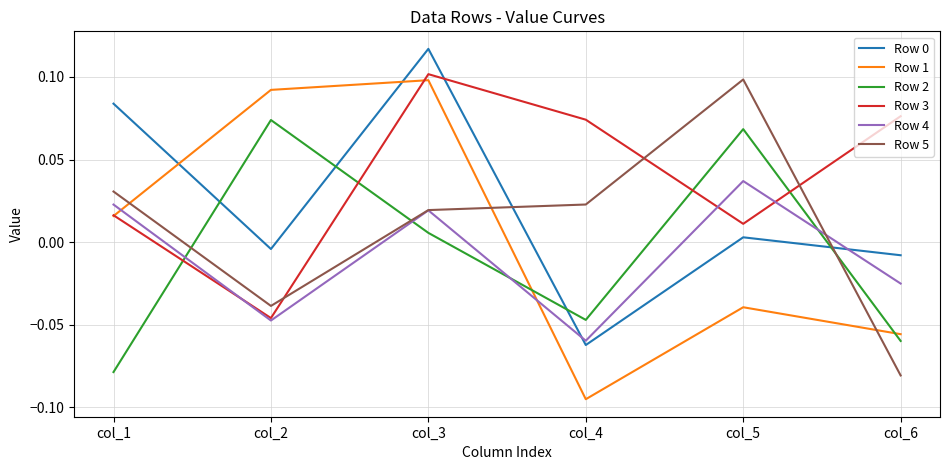

Which series has the widest spread of values?

Row 1